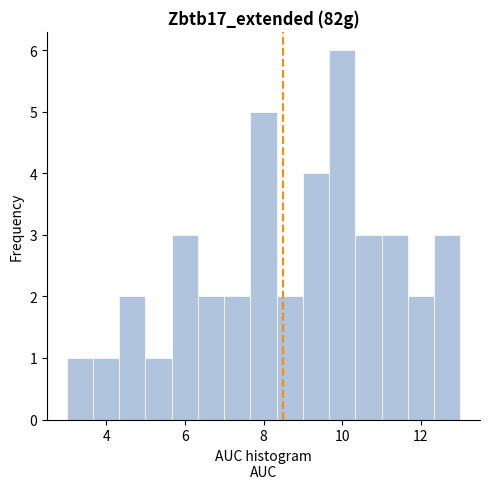

Read against the x-axis, roughly where is the centre of the tallest bar?

10.0